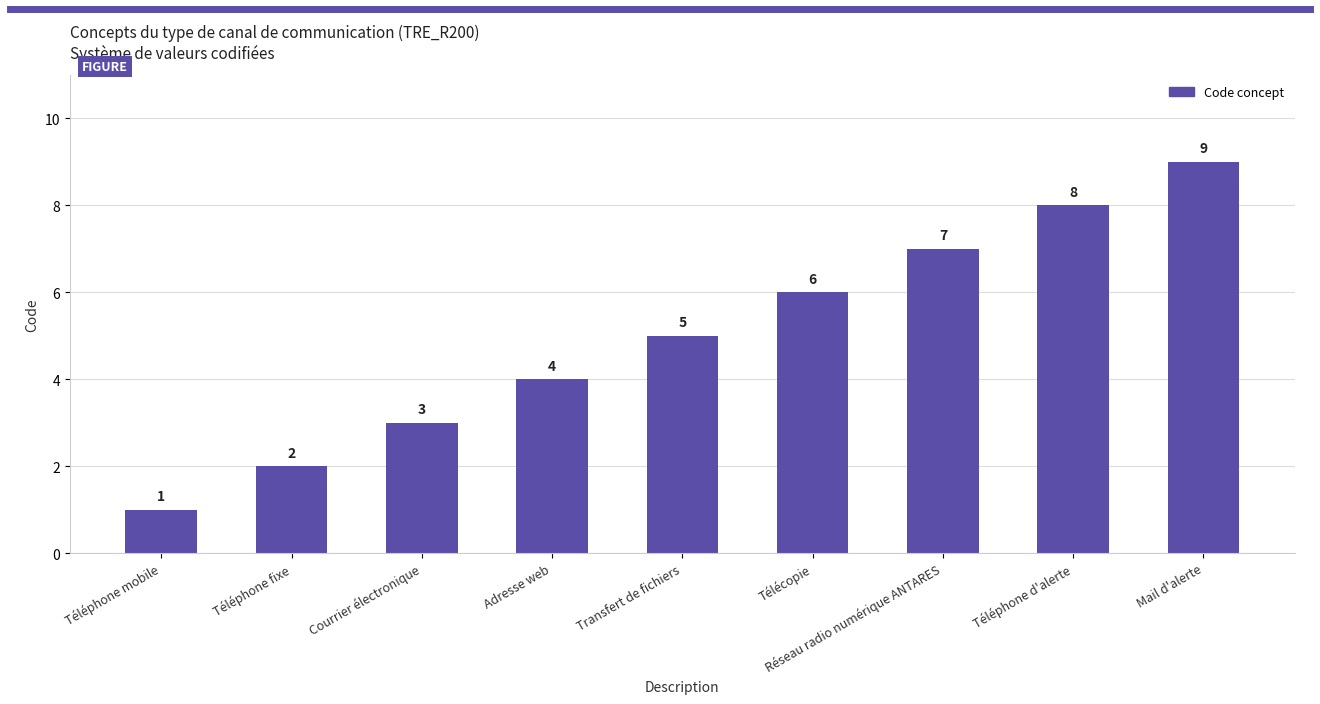

What is the sum of all values?

45